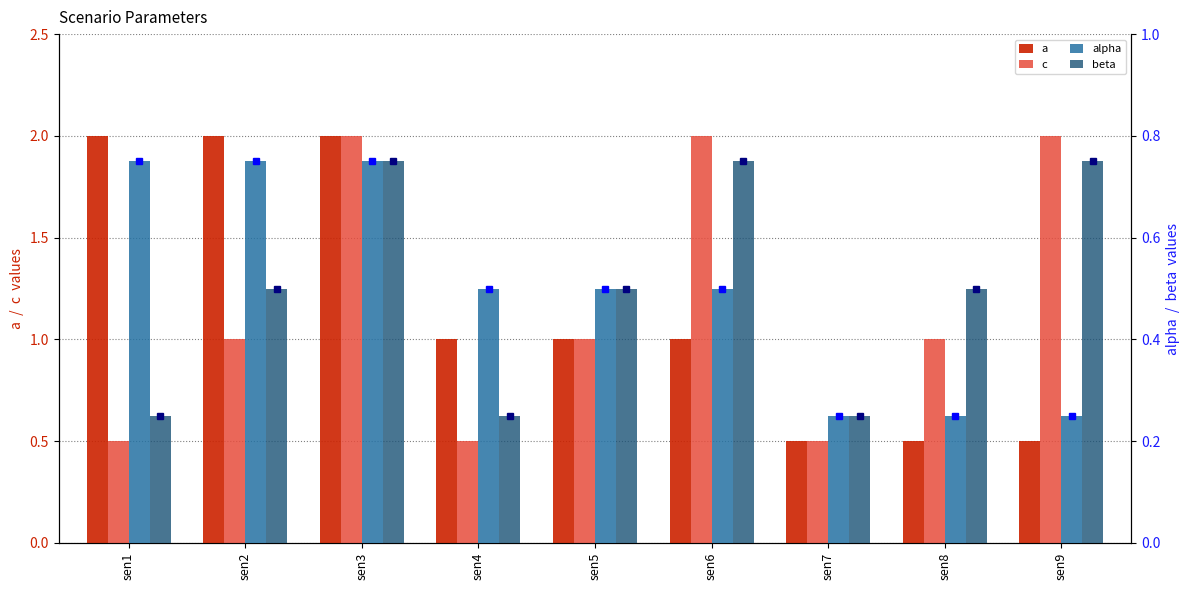

At which label does alpha reach its peak?

sen1